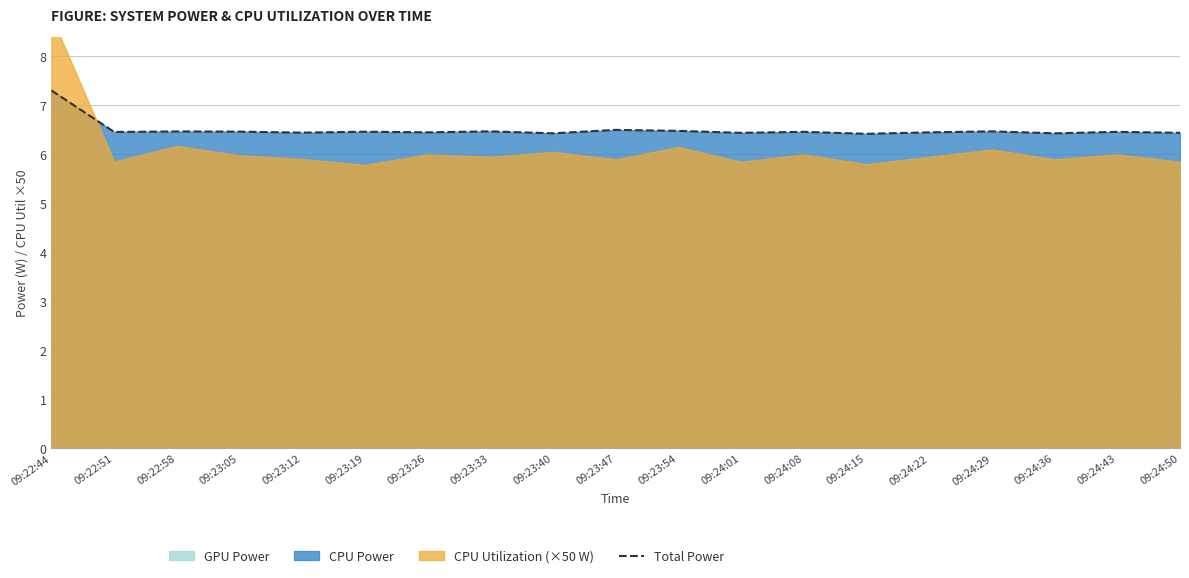

What value does the data have at 09:24:36?

6.4